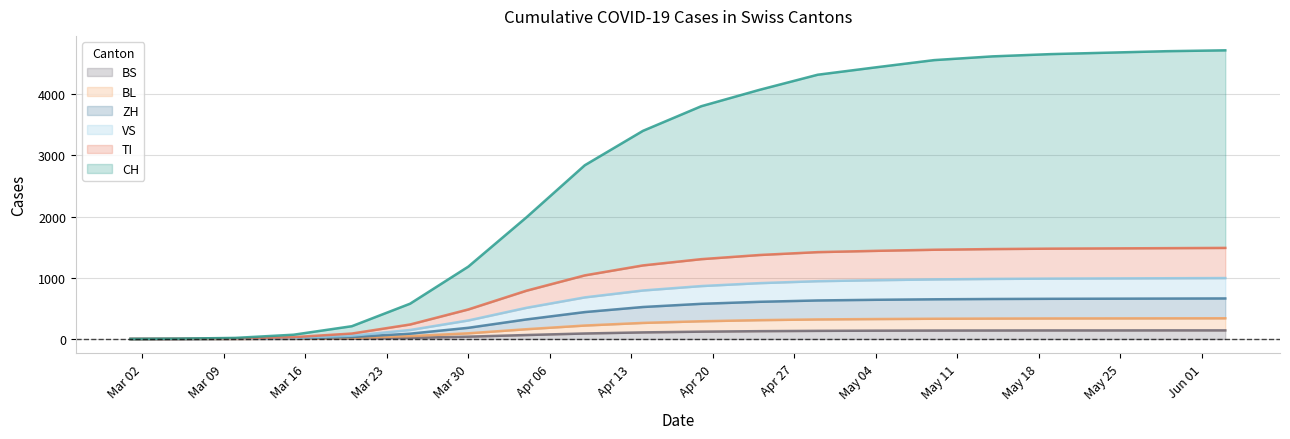

Does the chart display data point markers on the line(s)?

No